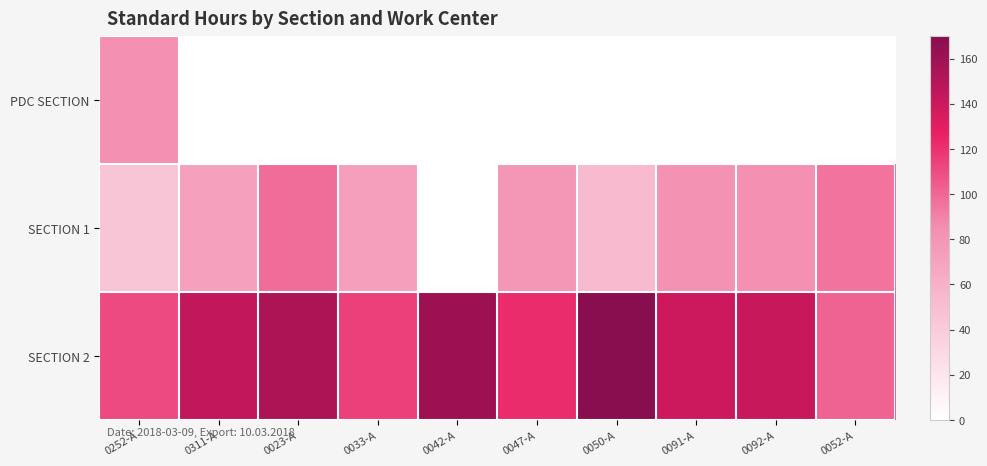

At how many categories does at least one series exceed 135?

6